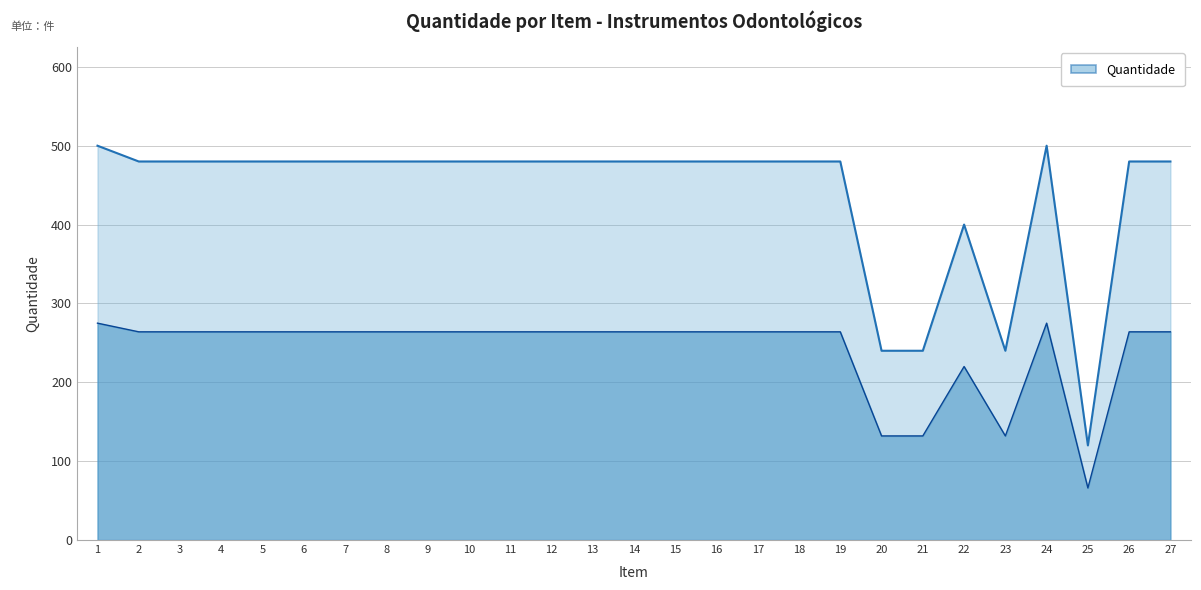

Is it true that the value at 24 is 275.0?

True